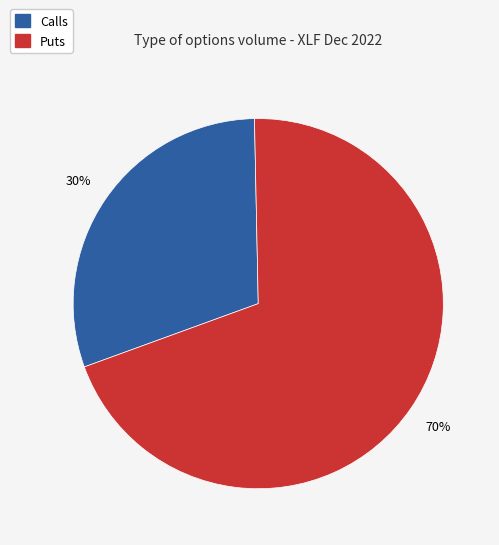

Does any single category account for the majority?

Yes